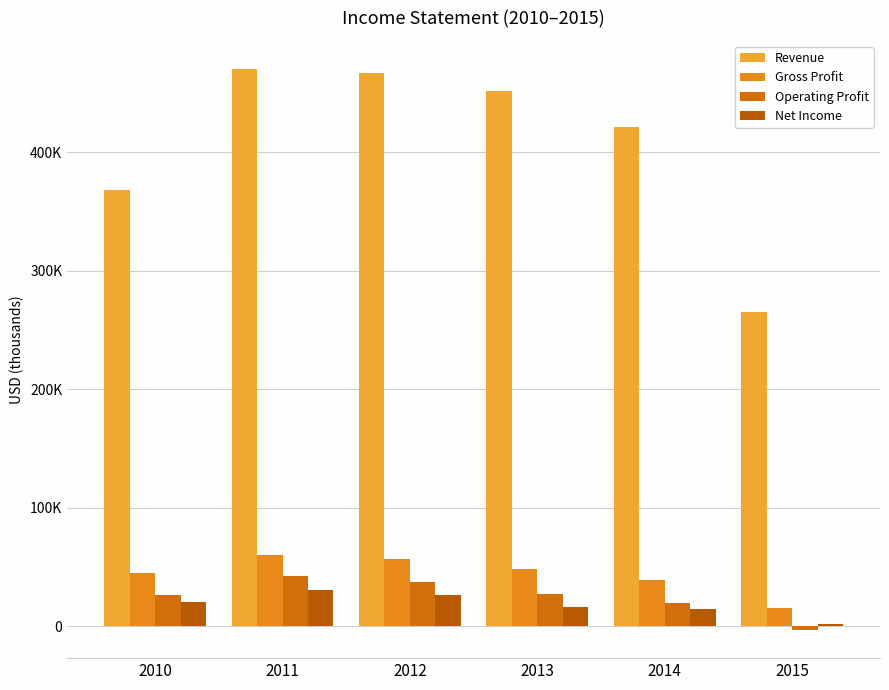

Does the chart contain any negative values?

Yes